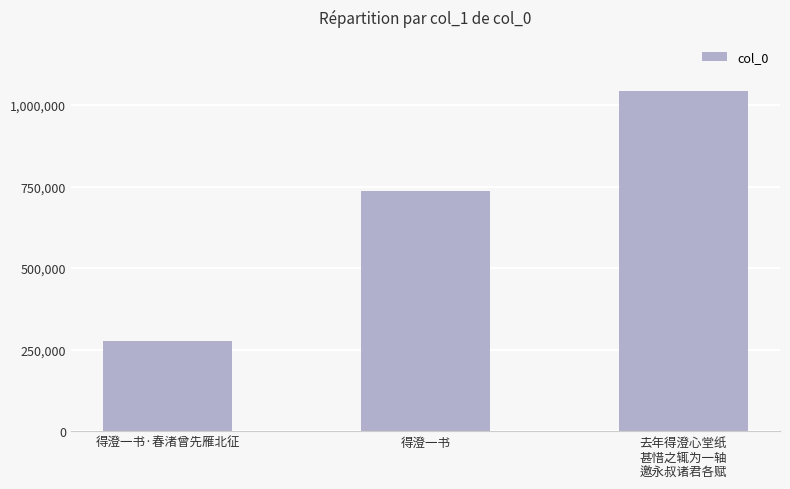

Rank the categories by value from lowest to highest.

得澄一书·春渚曾先雁北征, 得澄一书, 去年得澄心堂纸
甚惜之辄为一轴
邀永叔诸君各赋